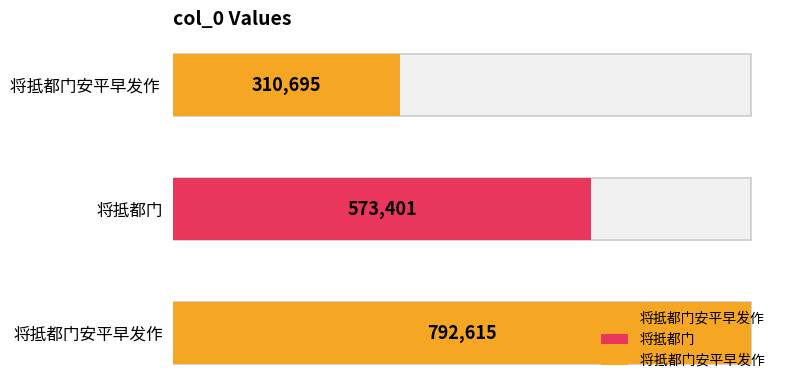

How many values are below 573401?

1